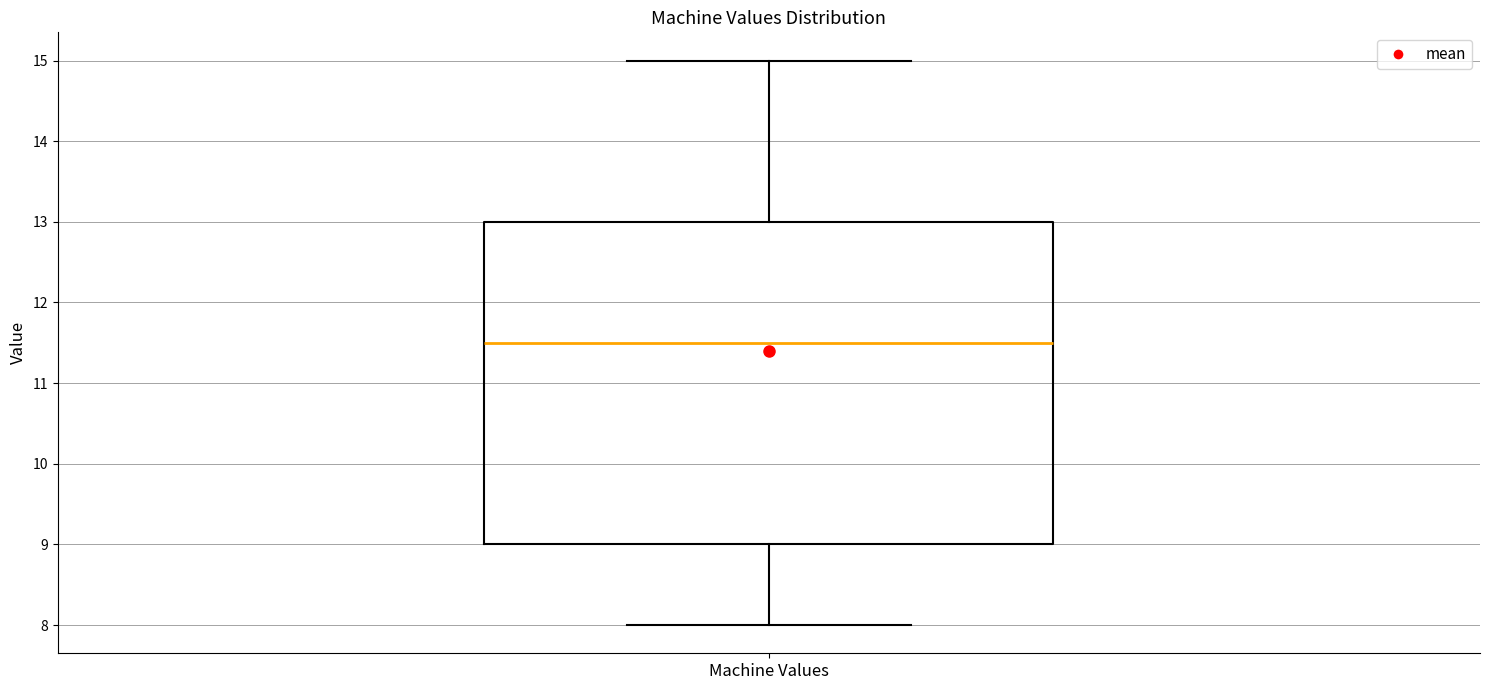

Read this box plot against the y-axis: the position of the median line, the range covered by the box, and the ends of both whiskers. The values are not printed on the chart, so give them approximately, as read against the axis.

median 11.5, box 9.0 to 13.0, whiskers 8.0 to 15.0